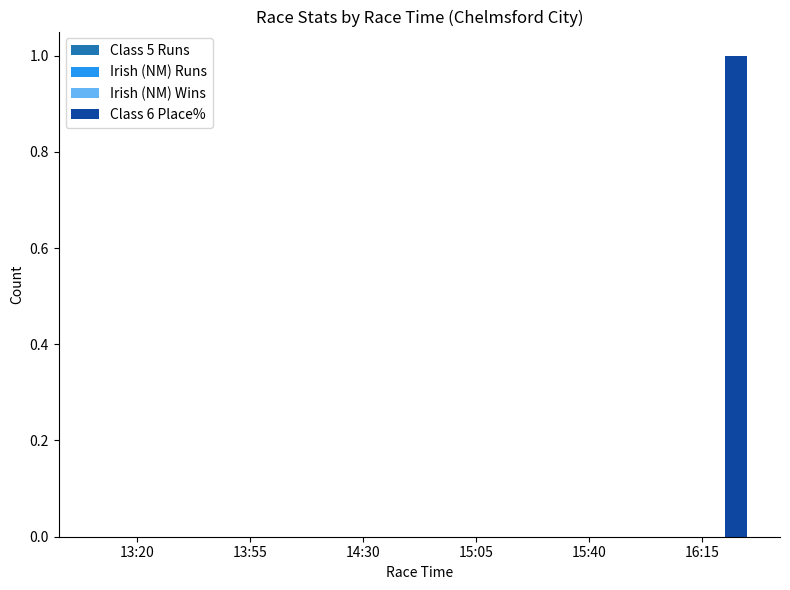

How many data points does each series have?

6